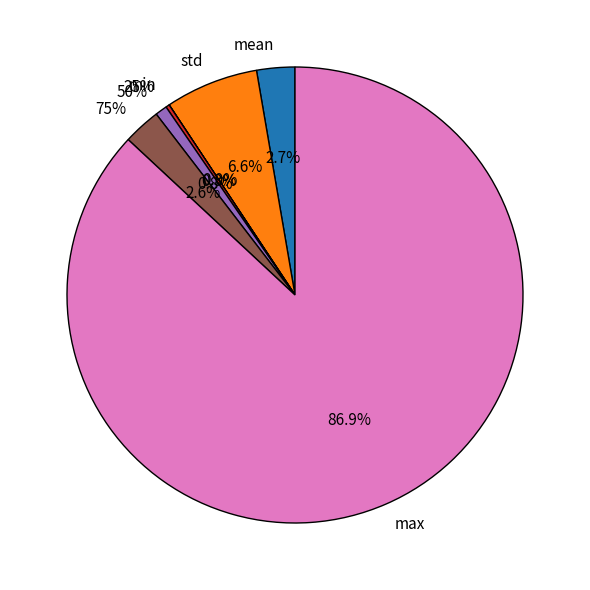

Count the number of slices in the pie.

7